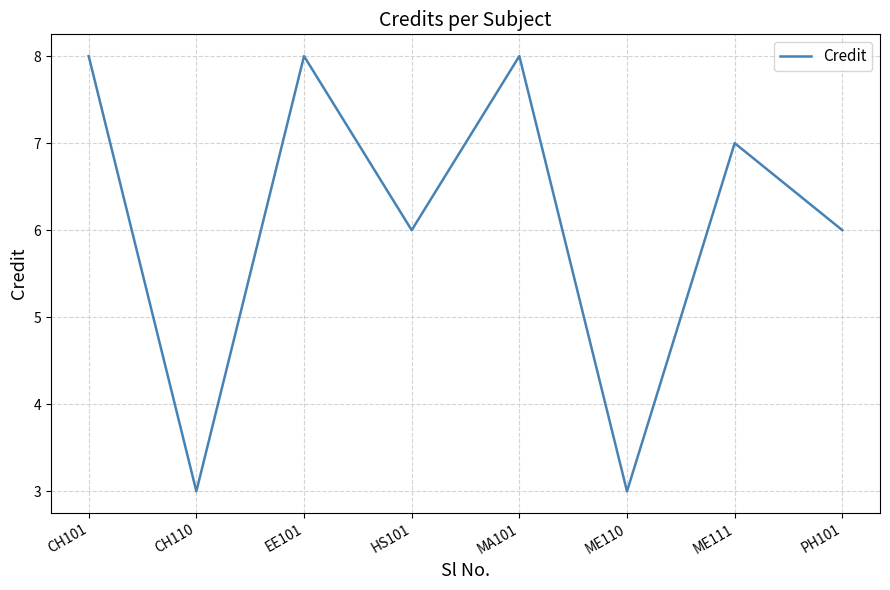

What is the smallest value displayed?

3